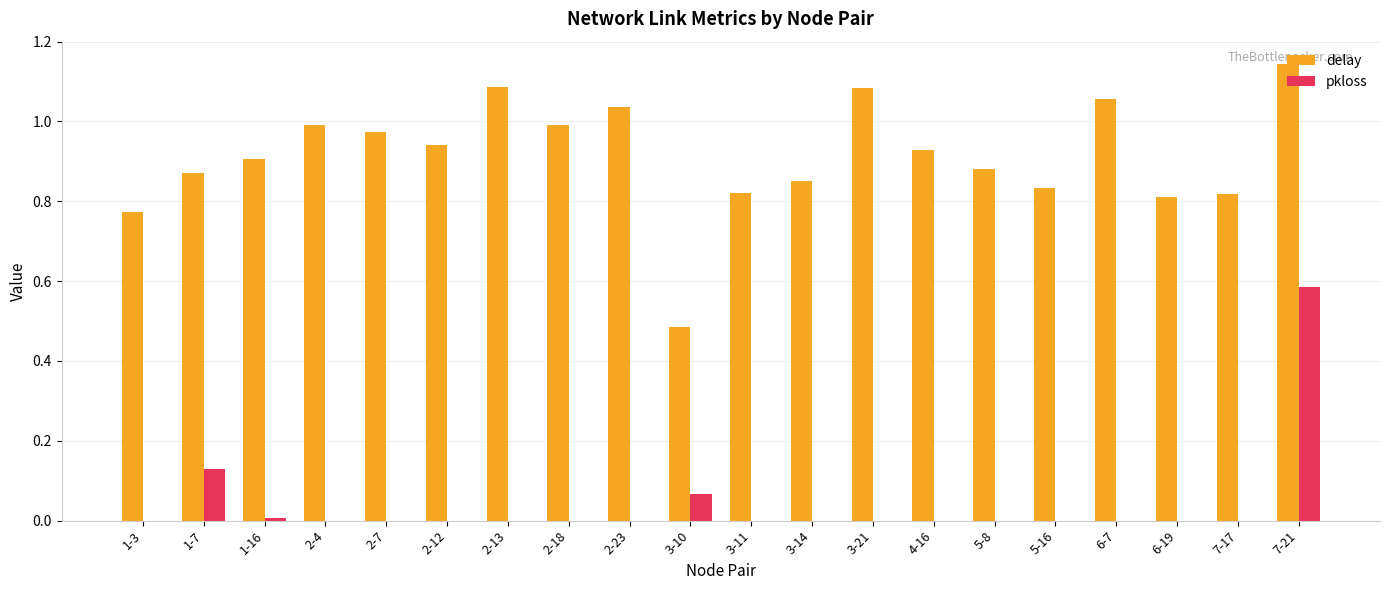

What is the sum of all delay values?

18.3